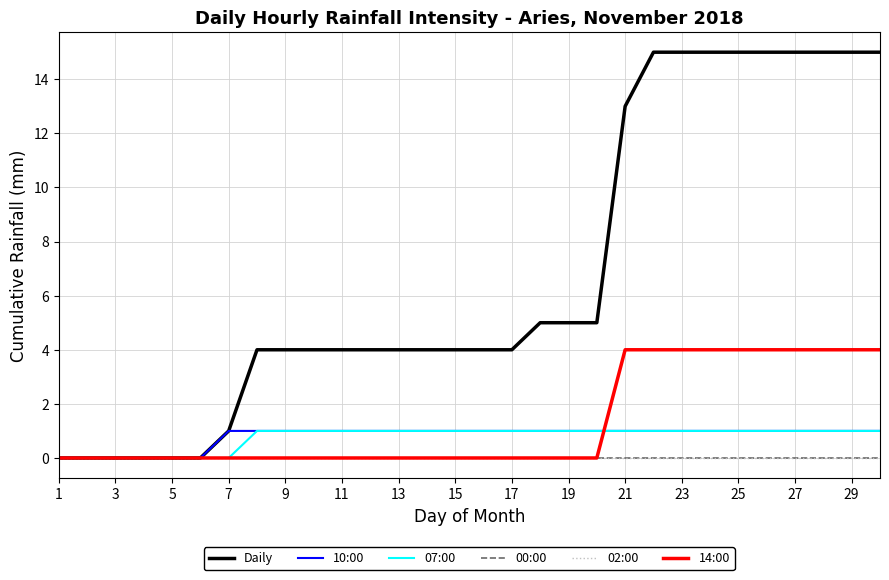

Does the chart have visible grid lines?

Yes